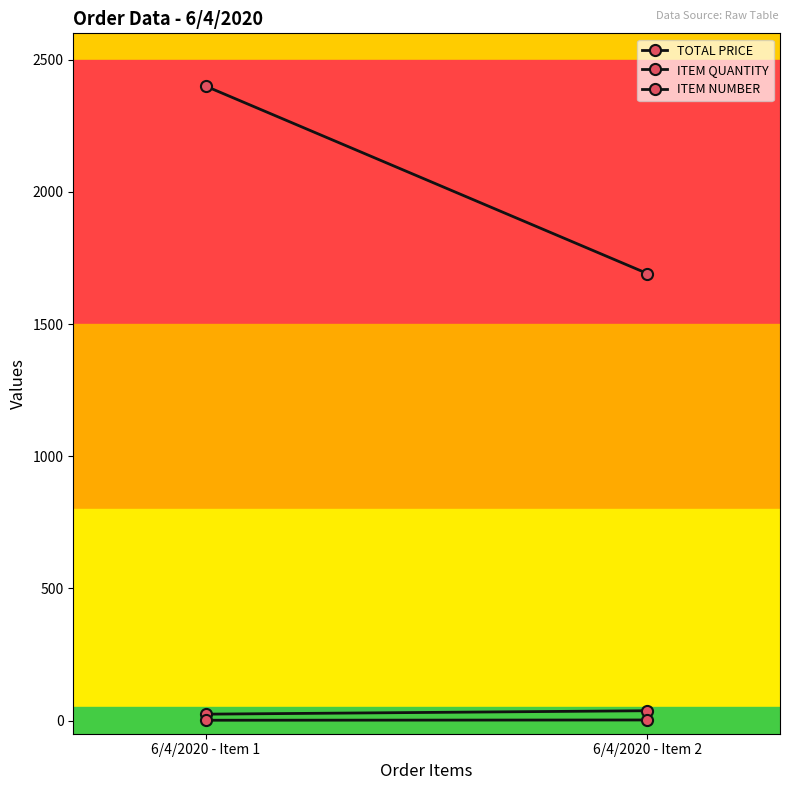

Reading right to left, extract all data points from this chart.

TOTAL PRICE: 1690.9	2400.0
ITEM QUANTITY: 37.0	24.0
ITEM NUMBER: 2.0	1.0